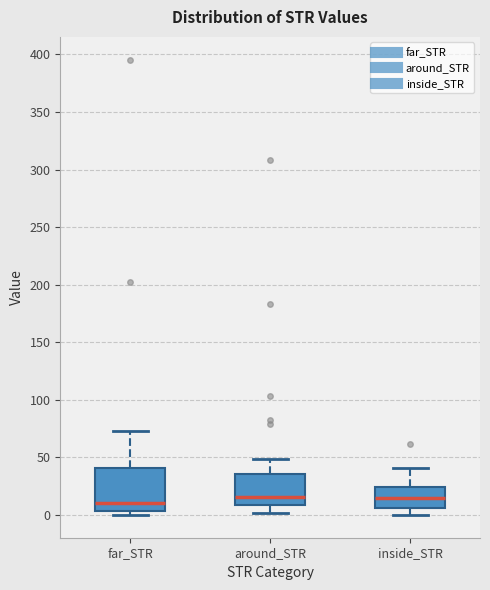

Reading left to right, transcribe this box plot: for each box, give where its median line is, the range the box spans, and where its two whiskers end, as read against the y-axis. The values are not printed on the chart, so give them approximately, as read against the axis.

far_STR: median 10, box 5 to 40, whiskers 0 to 75
around_STR: median 15, box 10 to 35, whiskers 0 to 50
inside_STR: median 15, box 5 to 25, whiskers 0 to 40